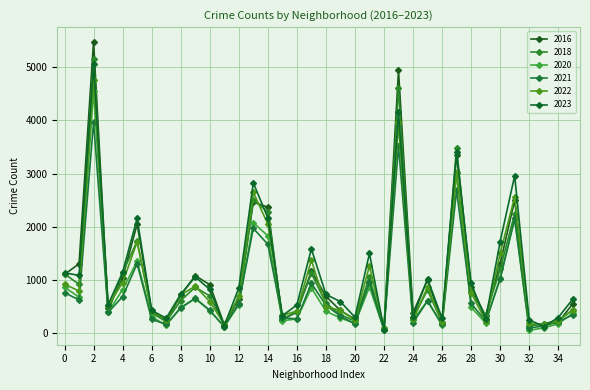

How many data points in 2021 are less than 530?

18